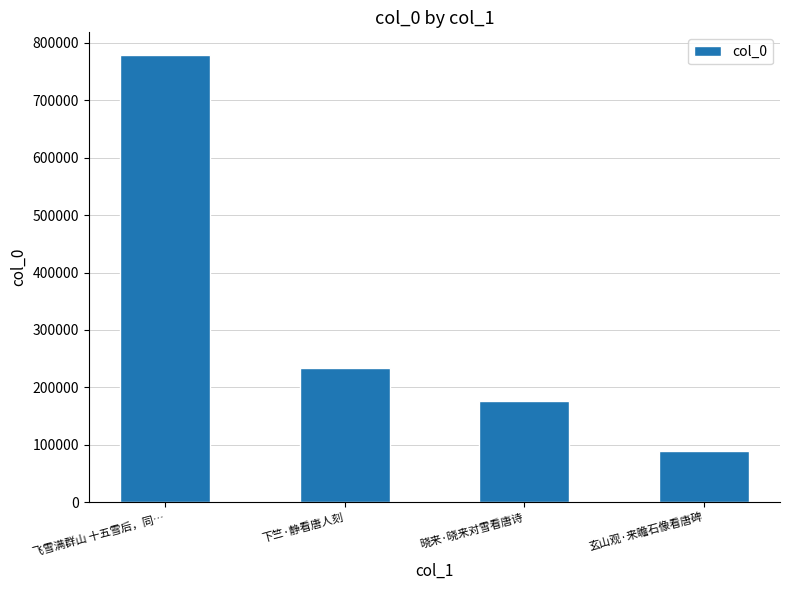

What is the average value?

319501